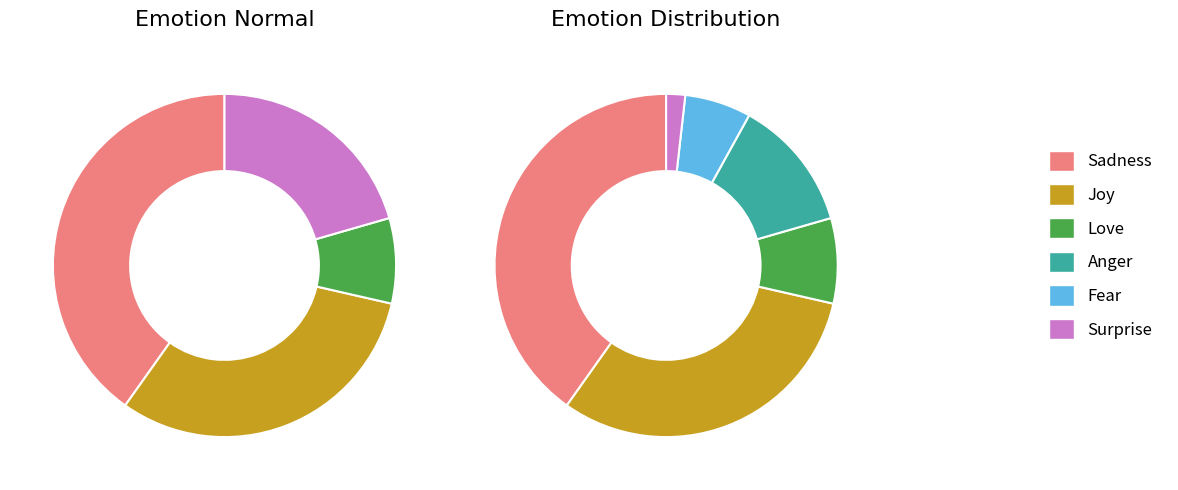

To the nearest percent, what is the combined percentage of 1 and 4?

38%